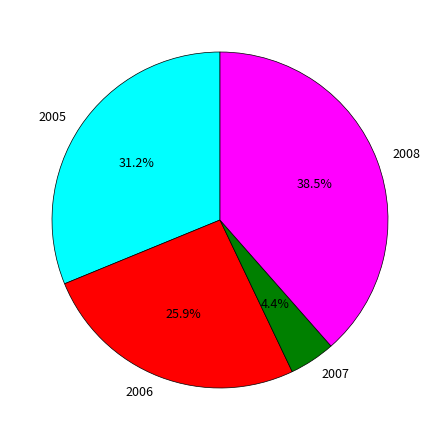

Does 2008 represent more than half of the total?

No